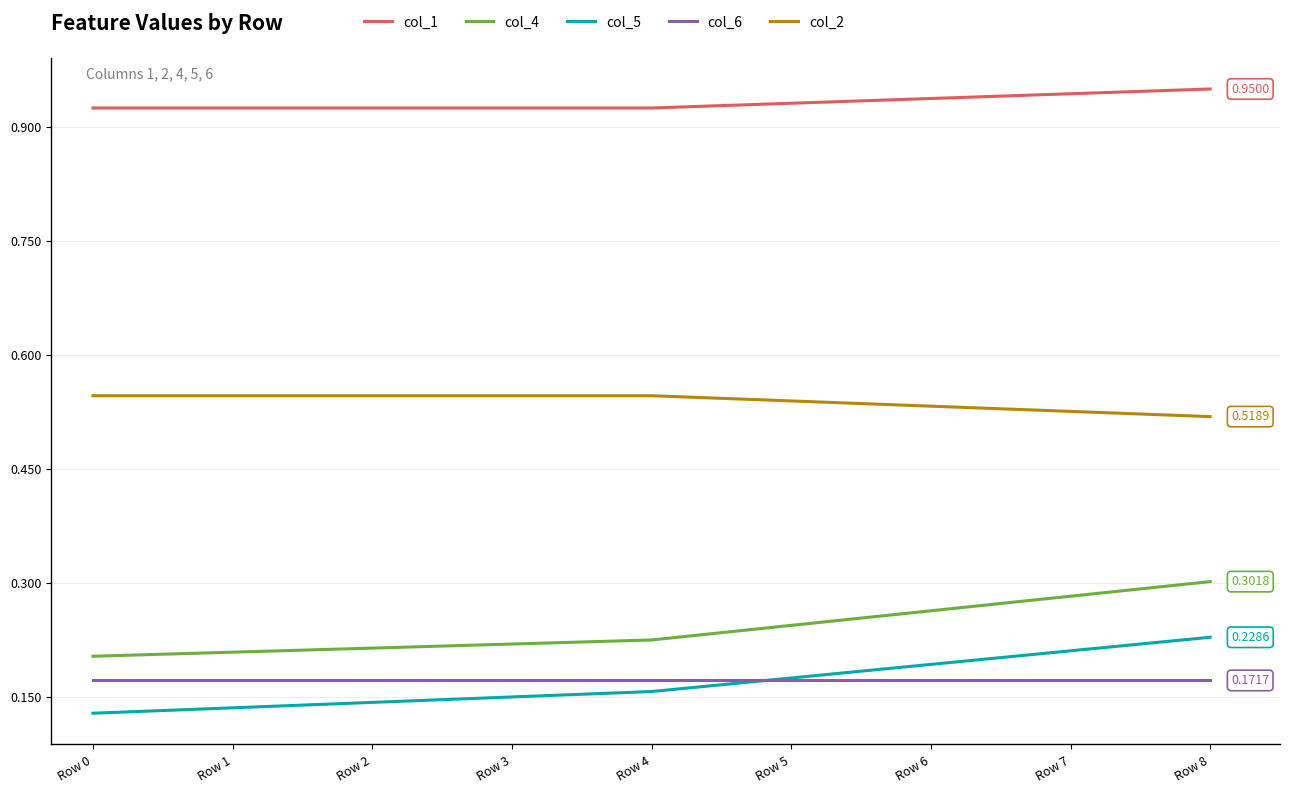

Rank the series by their maximum value, from highest to lowest.

col_1, col_2, col_4, col_5, col_6